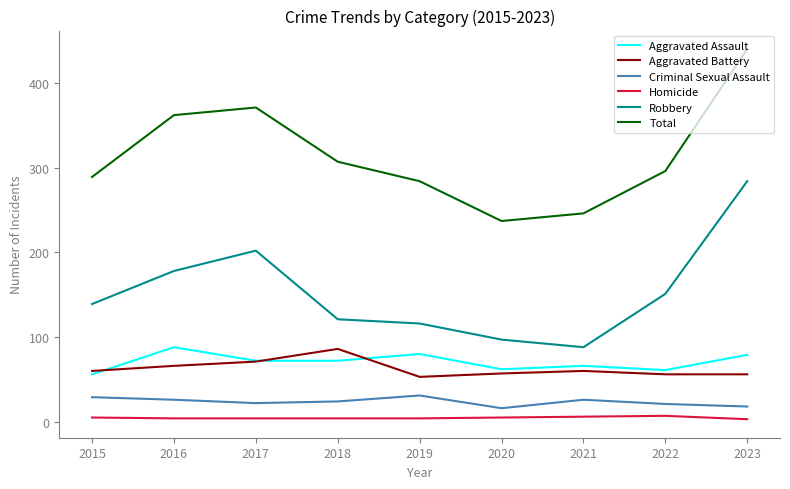

Which series has the largest total across all categories?

Total